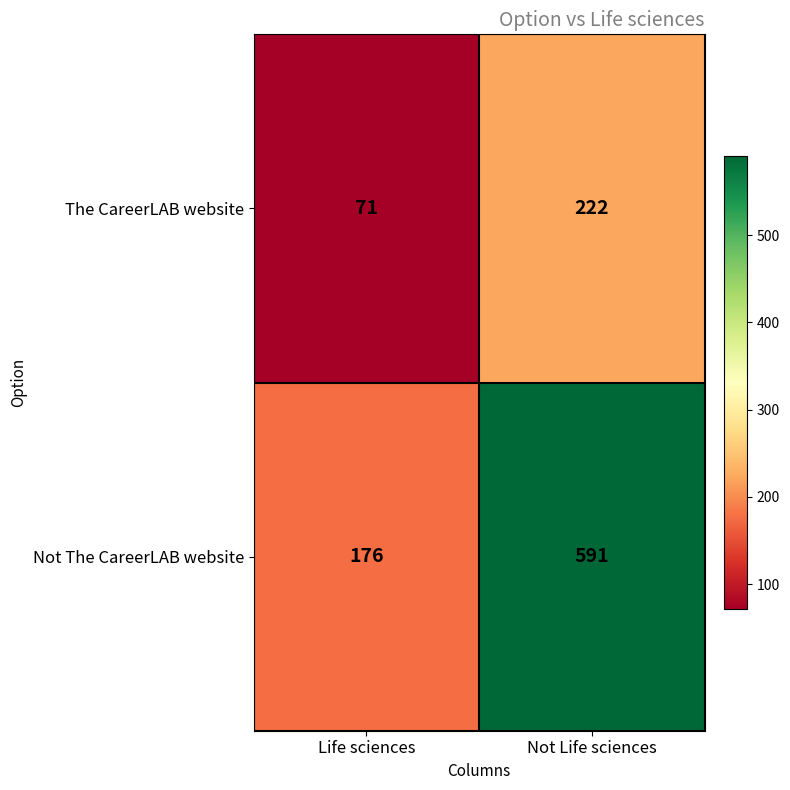

What is the difference between the The CareerLAB website values at Not Life sciences and Life sciences?

151